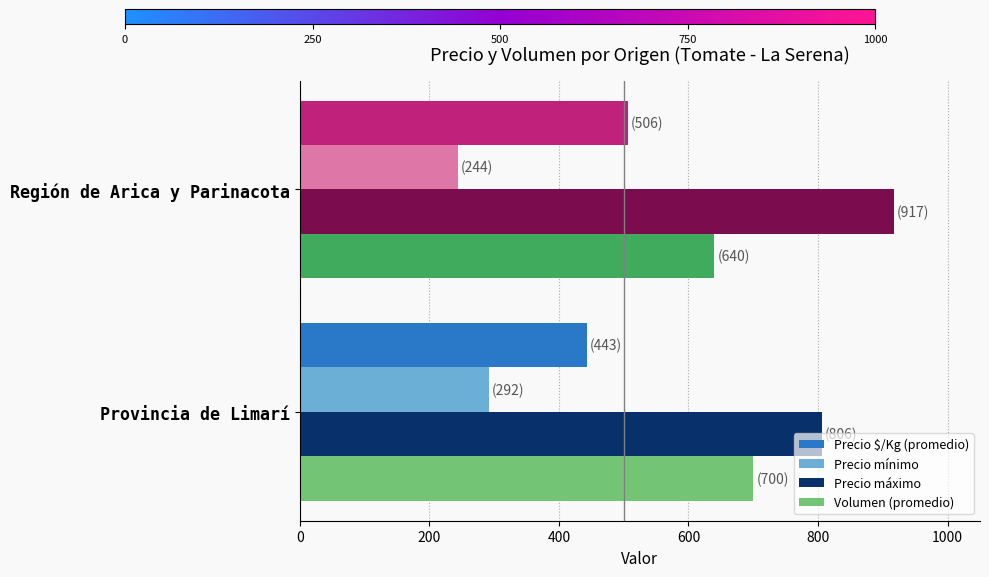

List the series in order of their peak value, lowest first.

Precio mínimo, Precio $/Kg (promedio), Volumen (promedio), Precio máximo